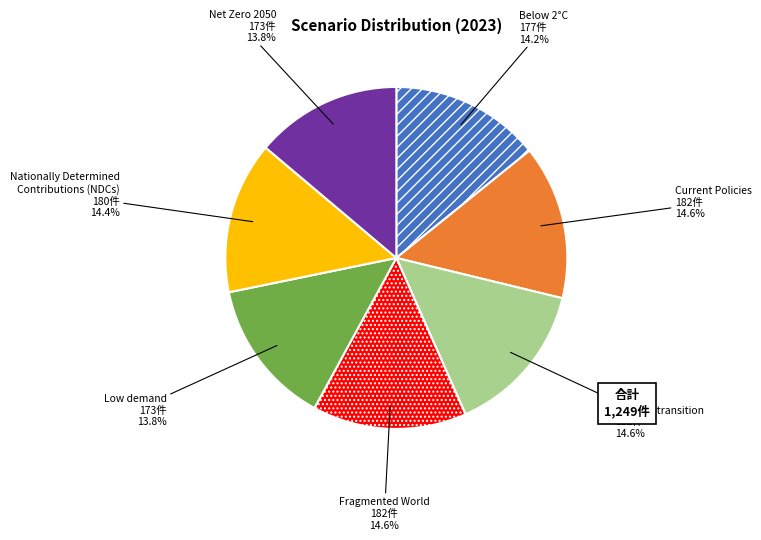

Combined, do Below 2°C and Fragmented World account for over 50%?

No